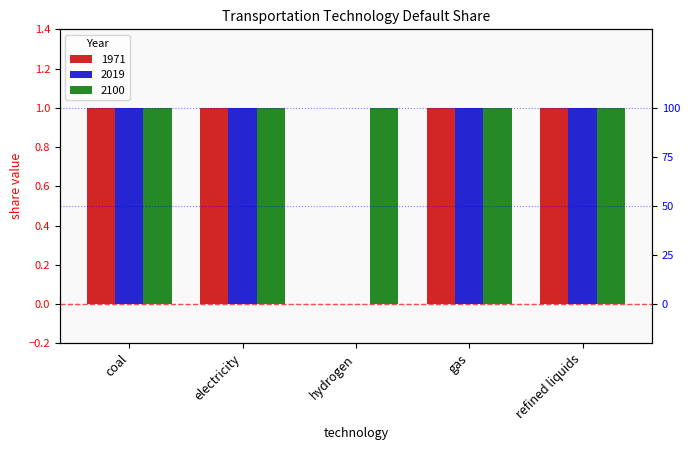

At which category is the sum across all series the highest?

coal